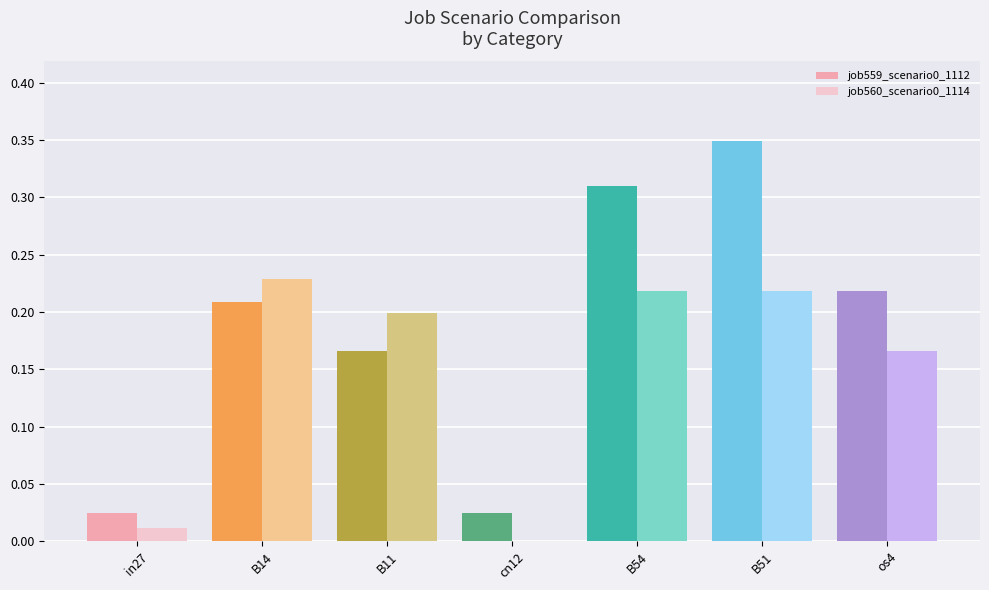

What is the sum of all job559_scenario0_1112 values?

1.3